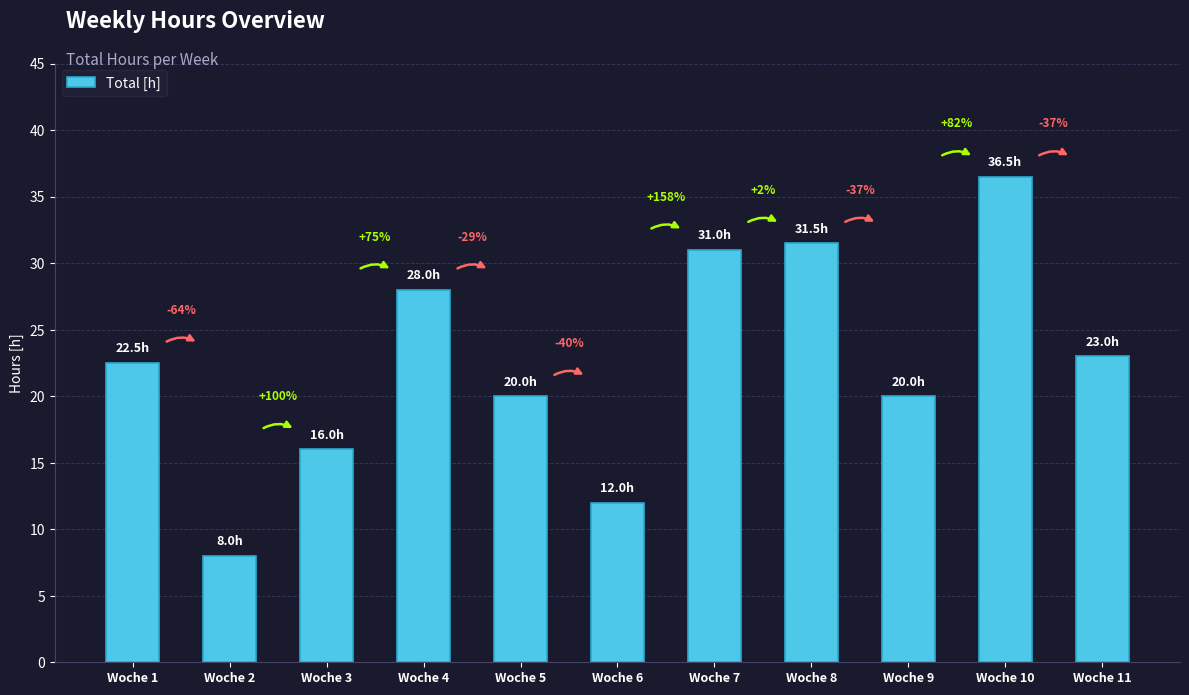

Does the chart contain any negative values?

No